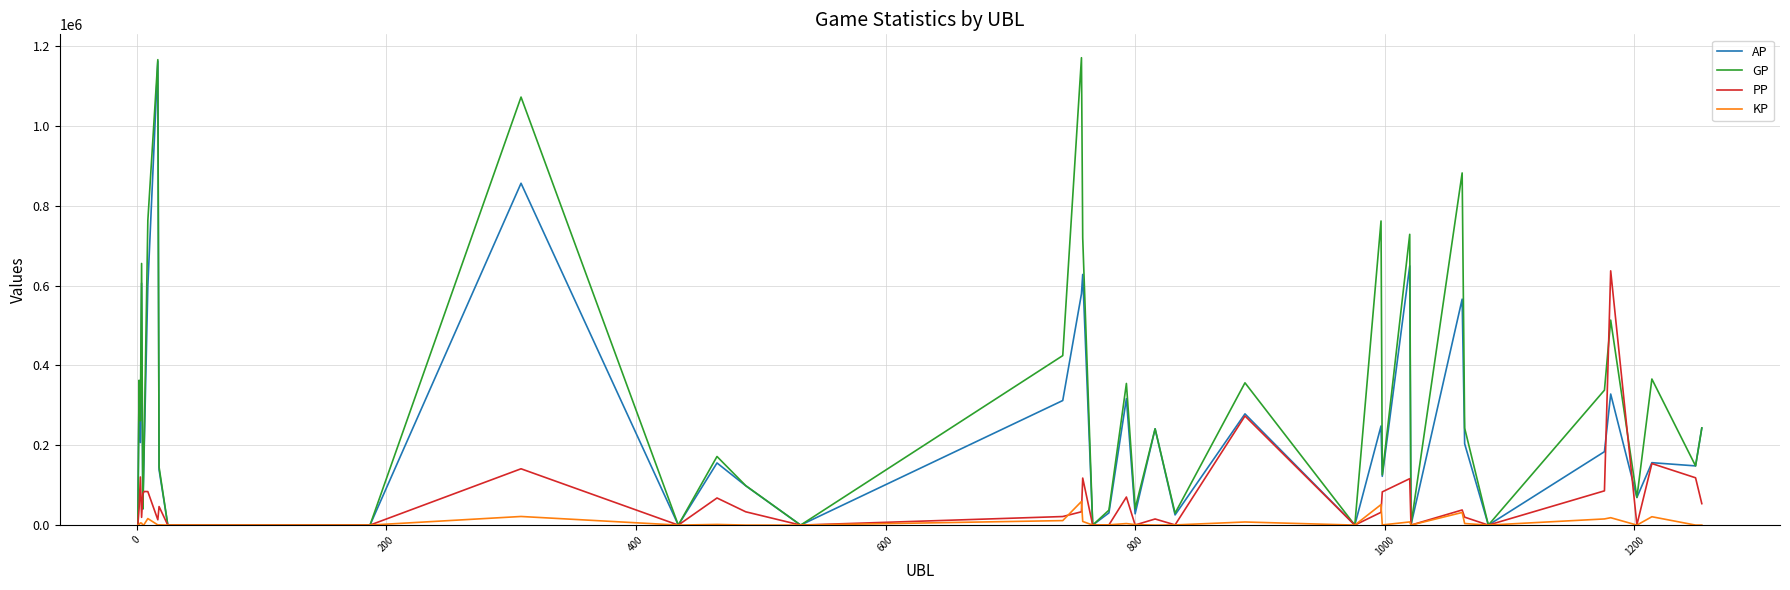

Count the number of data series in this chart.

4